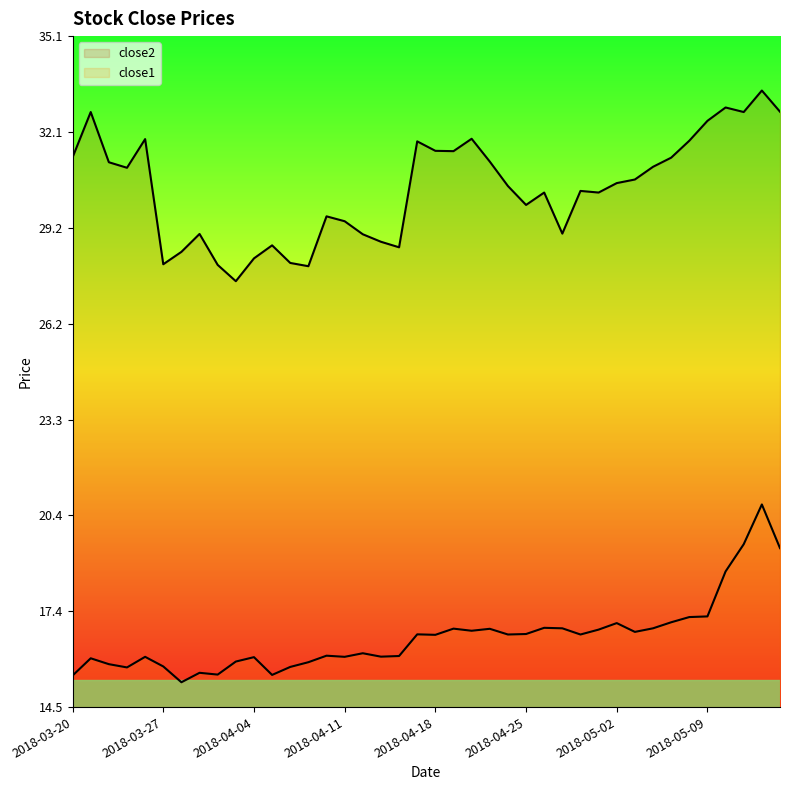

What is the difference between the maximum and second lowest values in the close1 series?

5.2